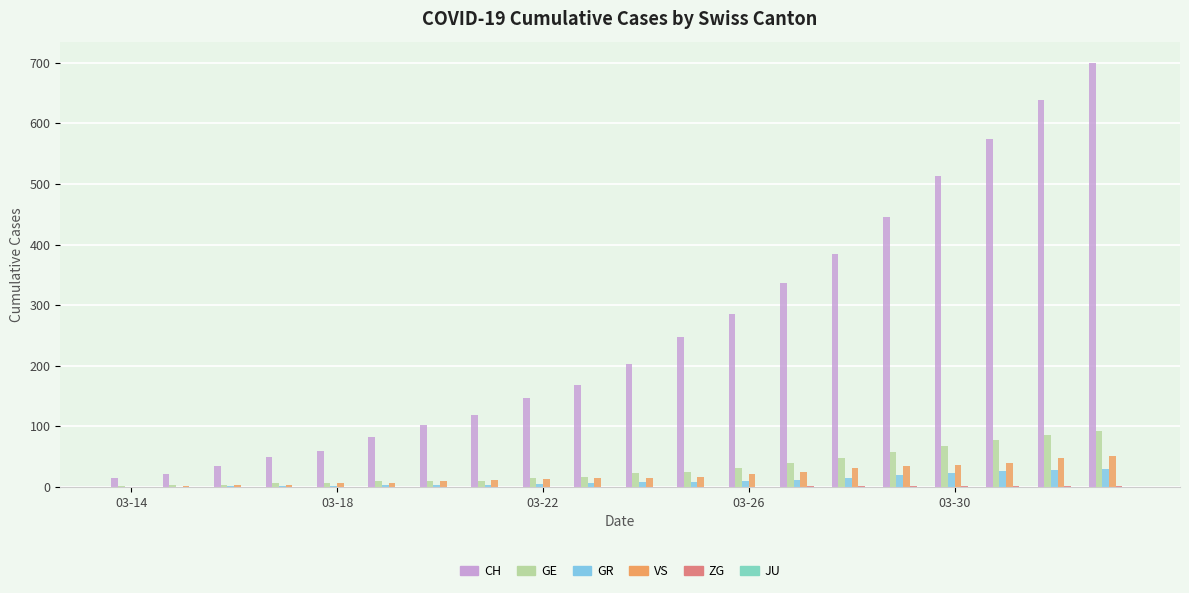

Which series has the largest total across all categories?

CH